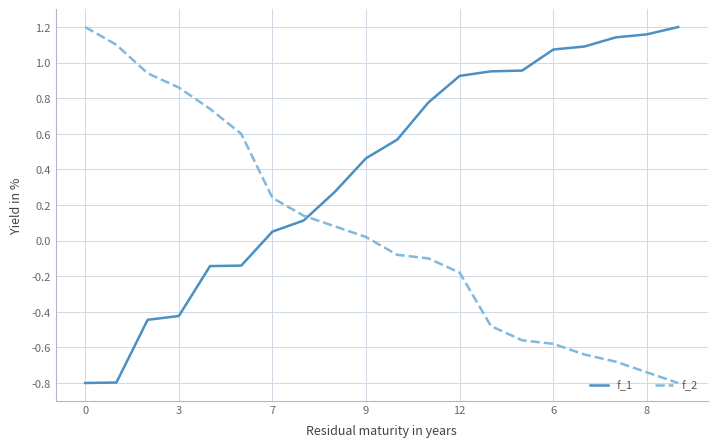

True or false: f_2 has more than 2 points higher than both neighbors.

False